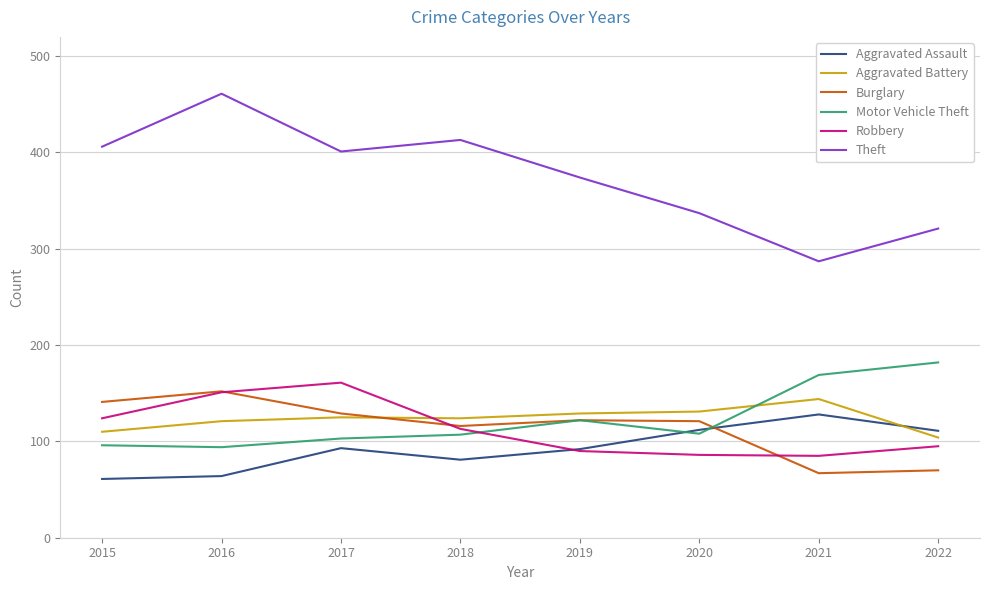

What is the difference between the highest and lowest values at 2016?

397